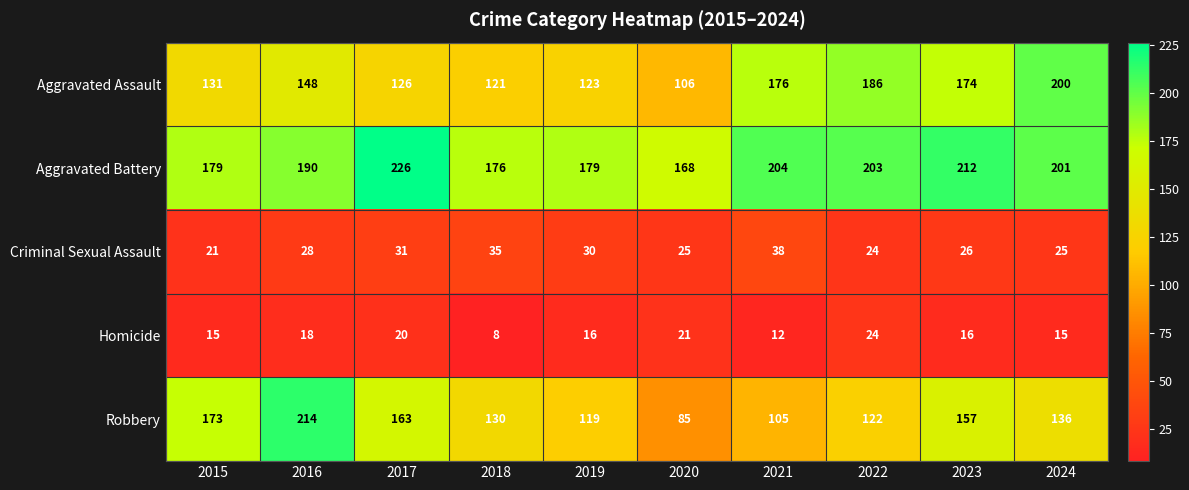

The Homicide series shows 23 at 2019. True or false?

False